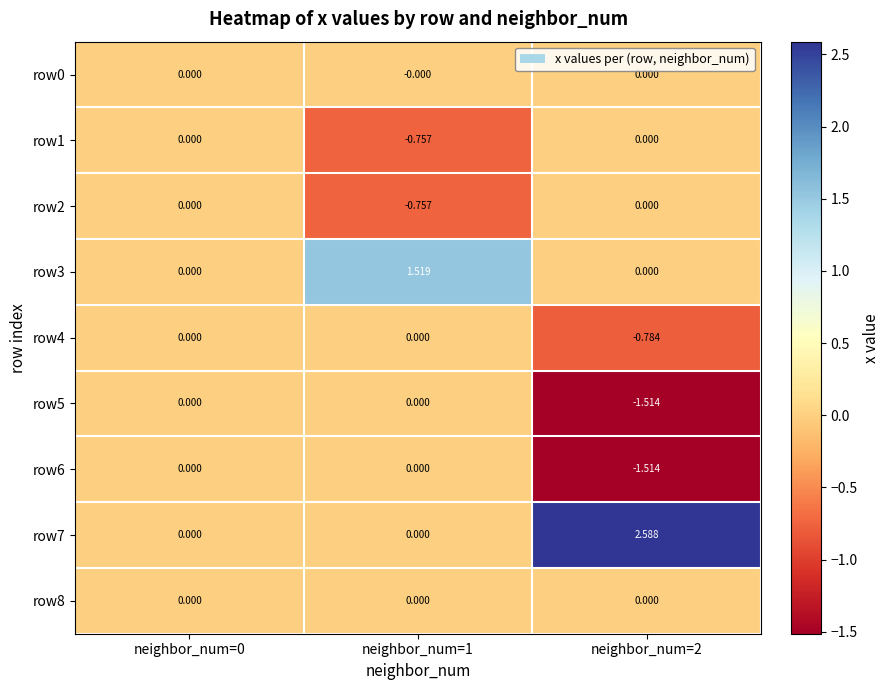

Reading left to right, list all the values displayed in this chart.

row0: neighbor_num=0=0.0	neighbor_num=1=-0.0	neighbor_num=2=0.0
row1: neighbor_num=0=0.0	neighbor_num=1=-0.8	neighbor_num=2=0.0
row2: neighbor_num=0=0.0	neighbor_num=1=-0.8	neighbor_num=2=0.0
row3: neighbor_num=0=0.0	neighbor_num=1=1.5	neighbor_num=2=0.0
row4: neighbor_num=0=0.0	neighbor_num=1=0.0	neighbor_num=2=-0.8
row5: neighbor_num=0=0.0	neighbor_num=1=0.0	neighbor_num=2=-1.5
row6: neighbor_num=0=0.0	neighbor_num=1=0.0	neighbor_num=2=-1.5
row7: neighbor_num=0=0.0	neighbor_num=1=0.0	neighbor_num=2=2.6
row8: neighbor_num=0=0.0	neighbor_num=1=0.0	neighbor_num=2=0.0